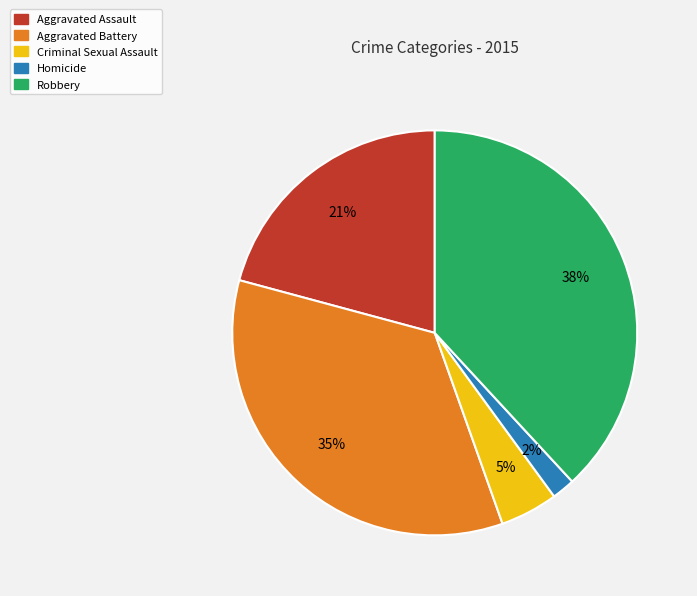

The Aggravated Battery slice represents 45% of the pie. True or false?

False